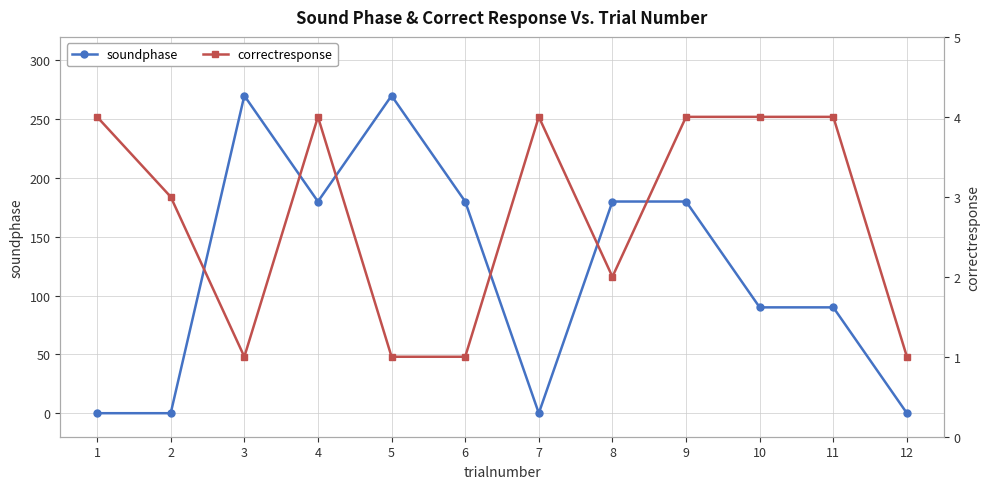

Reading right to left, what are all the values shown in this chart?

soundphase: 12=0	11=90	10=90	9=180	8=180	7=0	6=180	5=270	4=180	3=270	2=0	1=0
correctresponse: 12=1	11=4	10=4	9=4	8=2	7=4	6=1	5=1	4=4	3=1	2=3	1=4